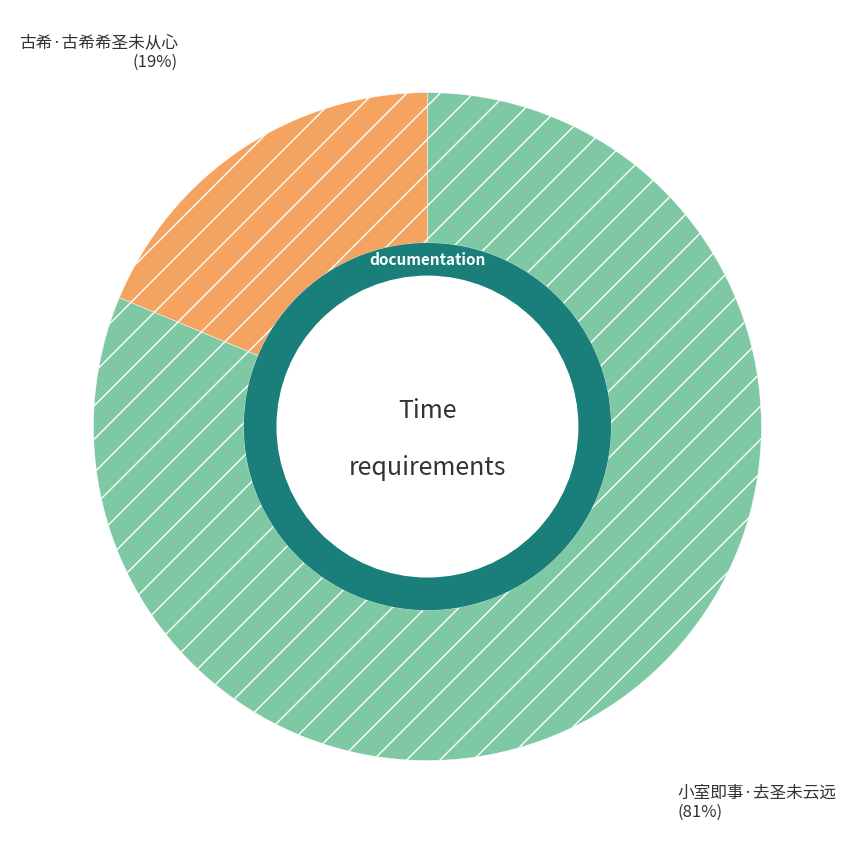

How many slices are in this pie chart?

2